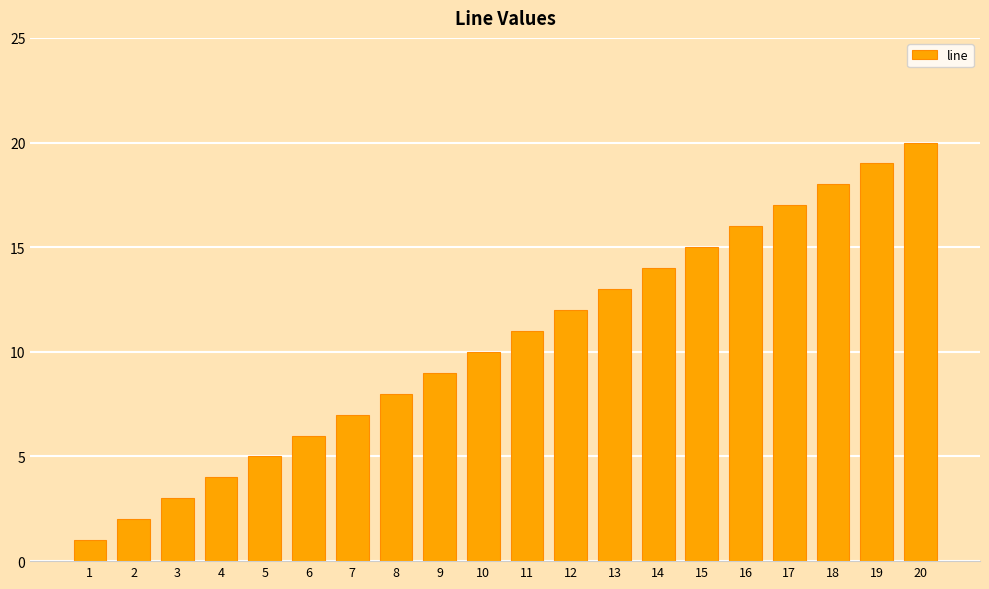

Rank the categories by value from highest to lowest.

20, 19, 18, 17, 16, 15, 14, 13, 12, 11, 10, 9, 8, 7, 6, 5, 4, 3, 2, 1